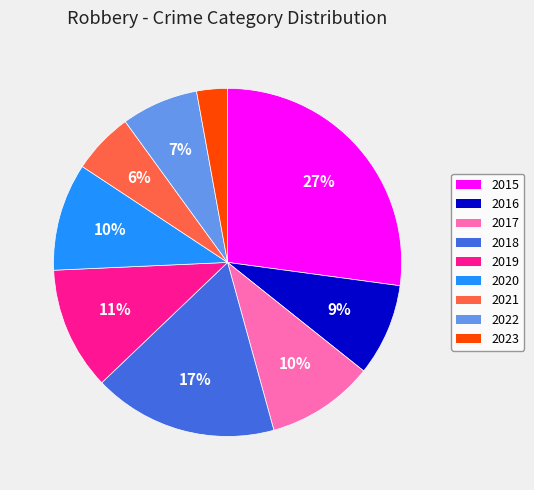

How many slices are in this pie chart?

9